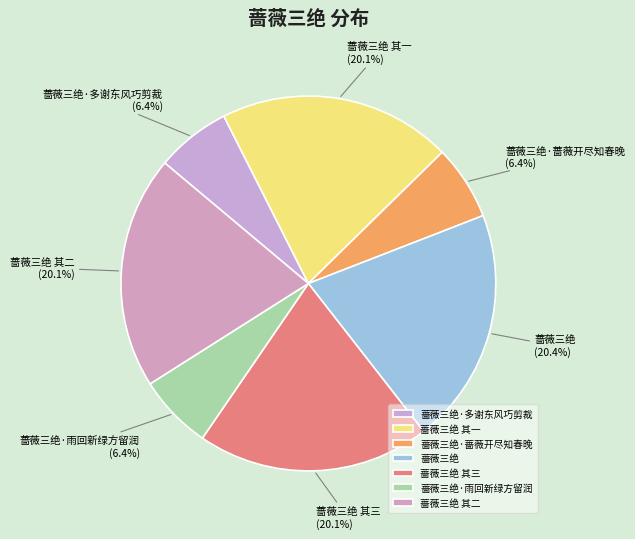

What percentage do 蔷薇三绝·雨回新绿方留润 and 蔷薇三绝 其二 together represent?

26.5%